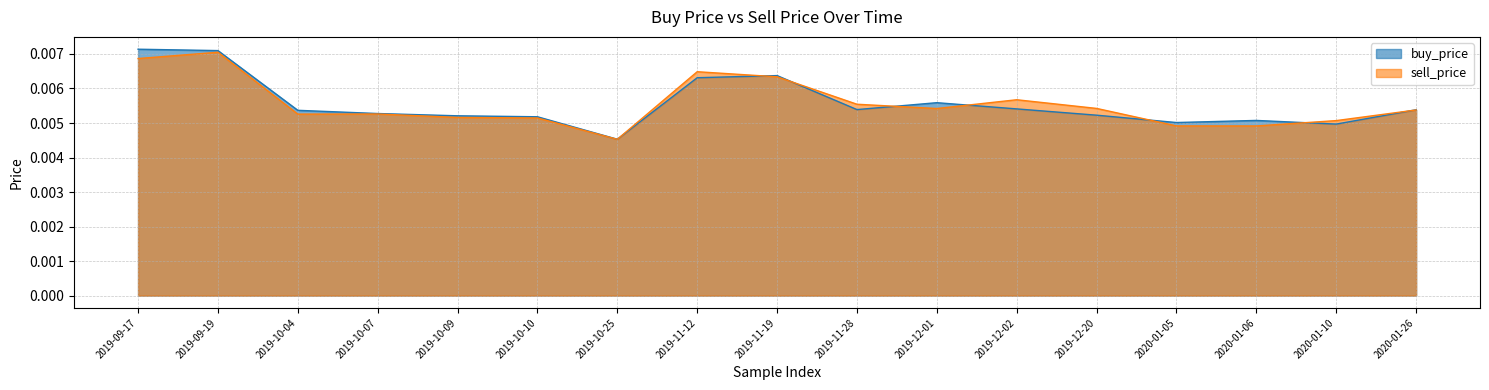

The buy_price series shows 0.0 at 2019-11-12. True or false?

True